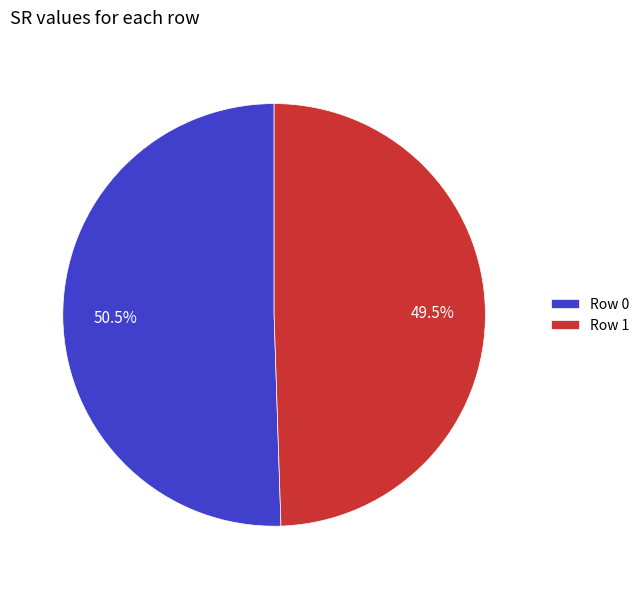

Rank the categories by value from highest to lowest.

Row 0, Row 1